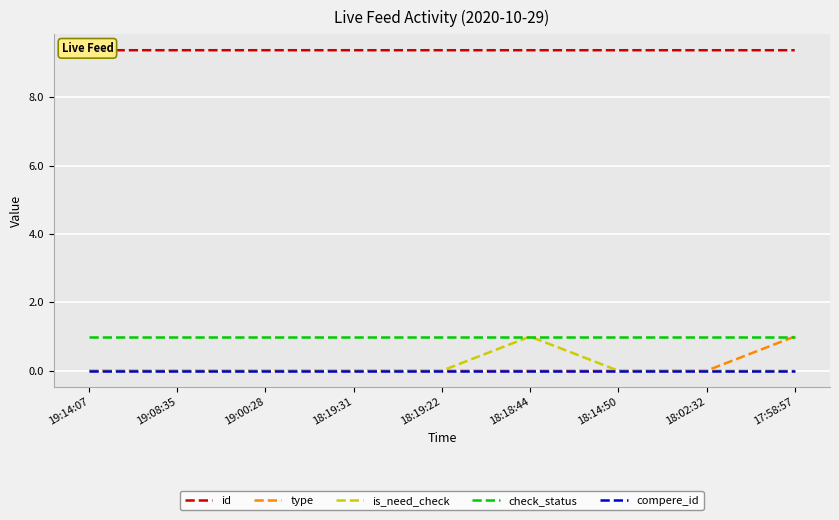

How many series are shown in this chart?

5